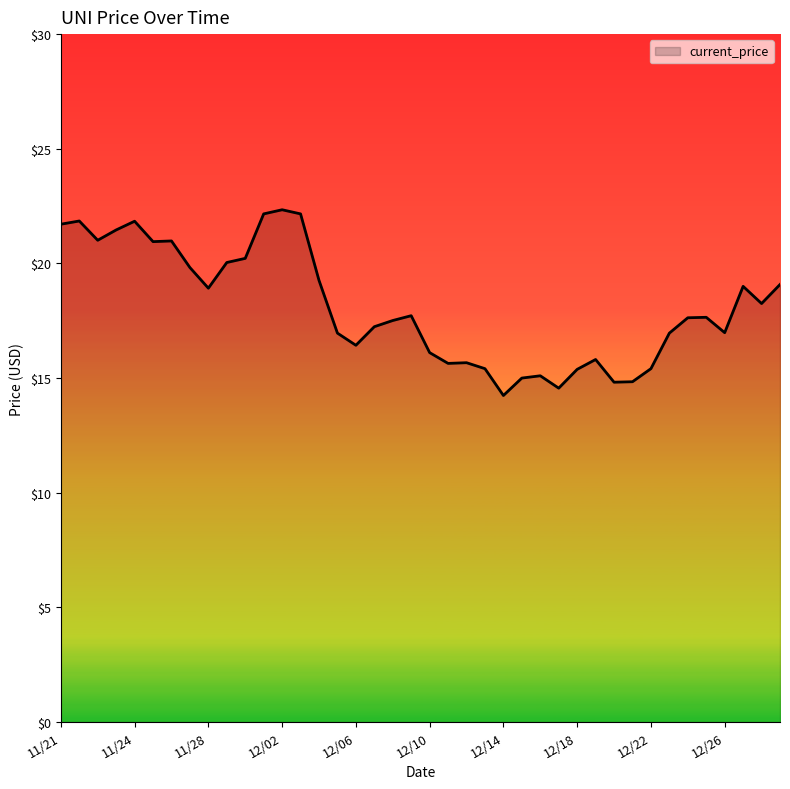

What is the difference between the maximum and minimum values?

8.1